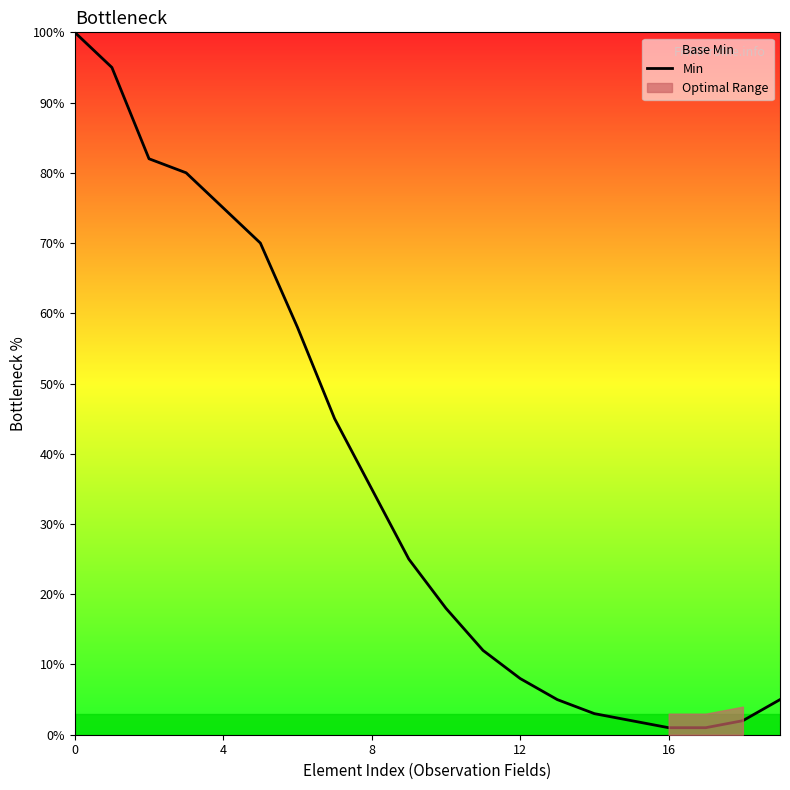

What is the label of the 14th point from the right?

6